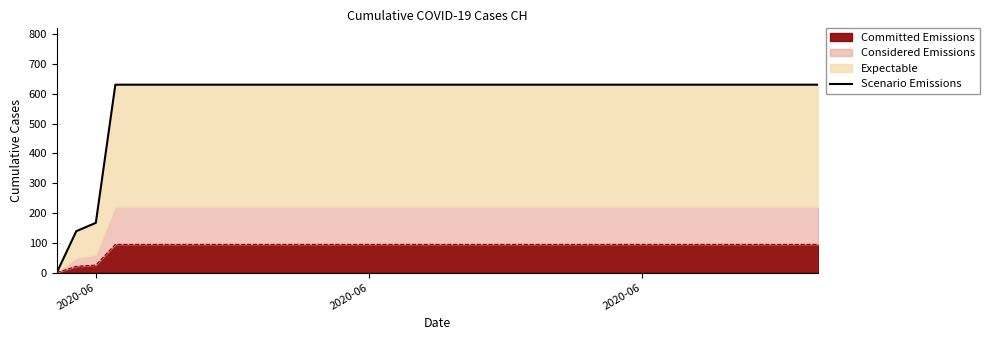

True or false: there are more than 1 points higher than both neighbors.

False